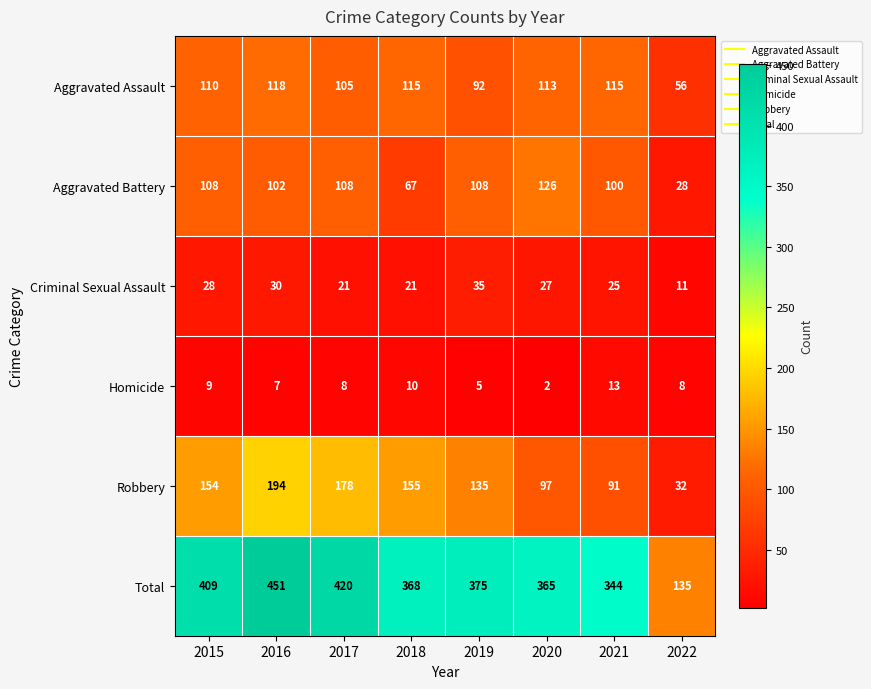

Read the Robbery value at 2021, to the nearest 5.

90